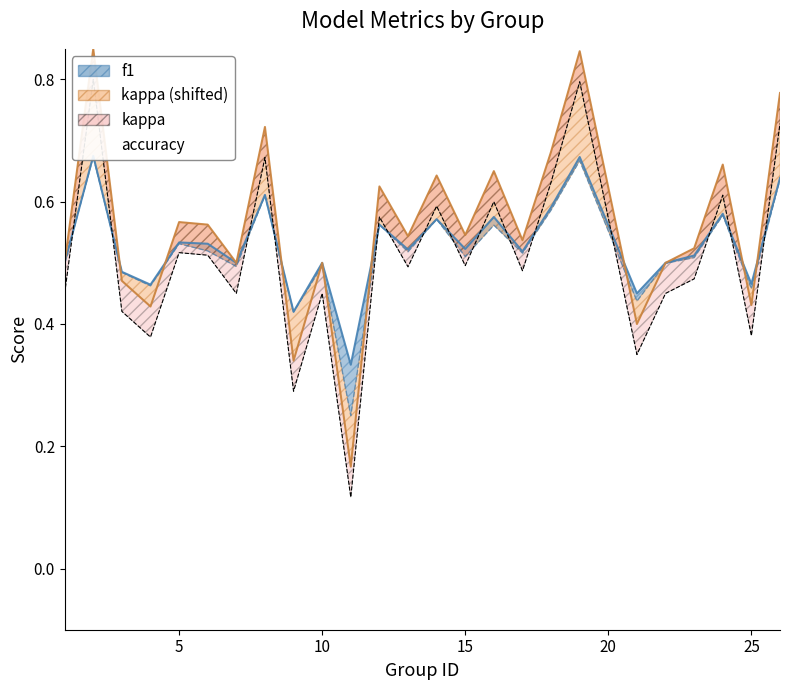

Between which two adjacent categories do kappa and f1 first intersect?

2 and 3